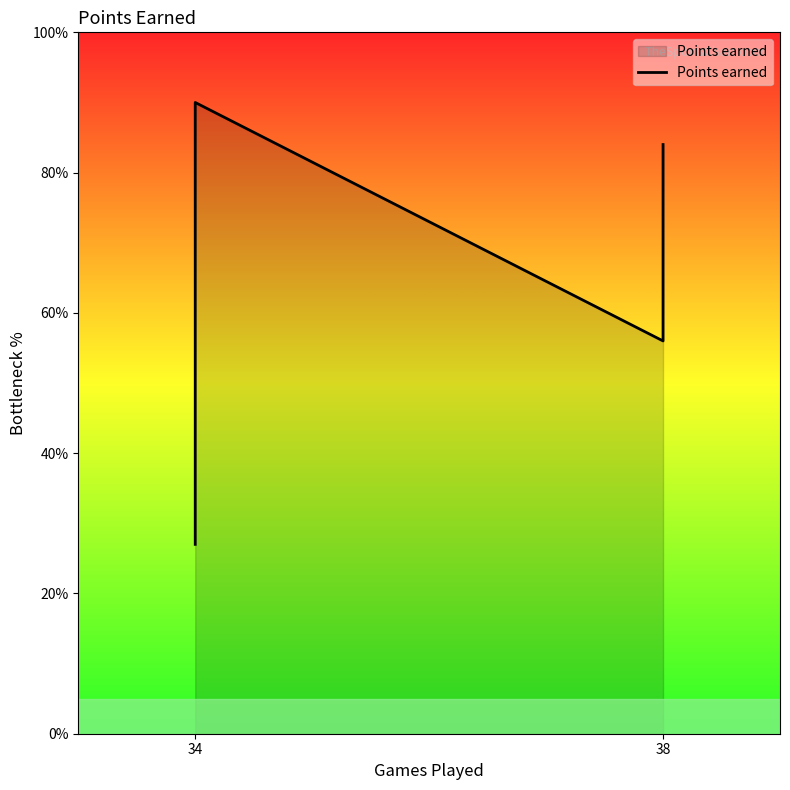

How many interior local valleys (lower than both neighbors) does the data have?

1